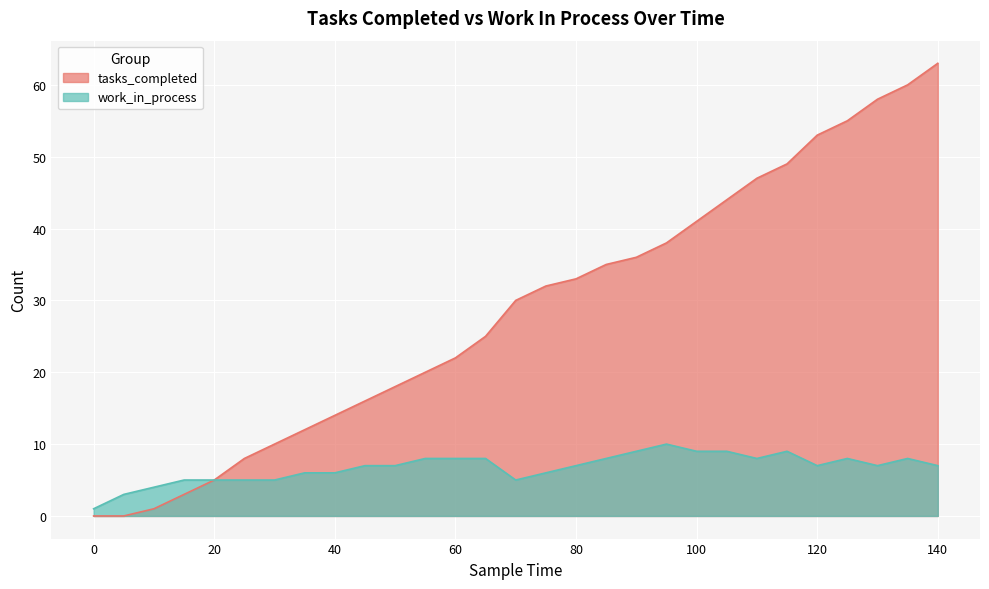

The work_in_process series shows 3 at 35. True or false?

False